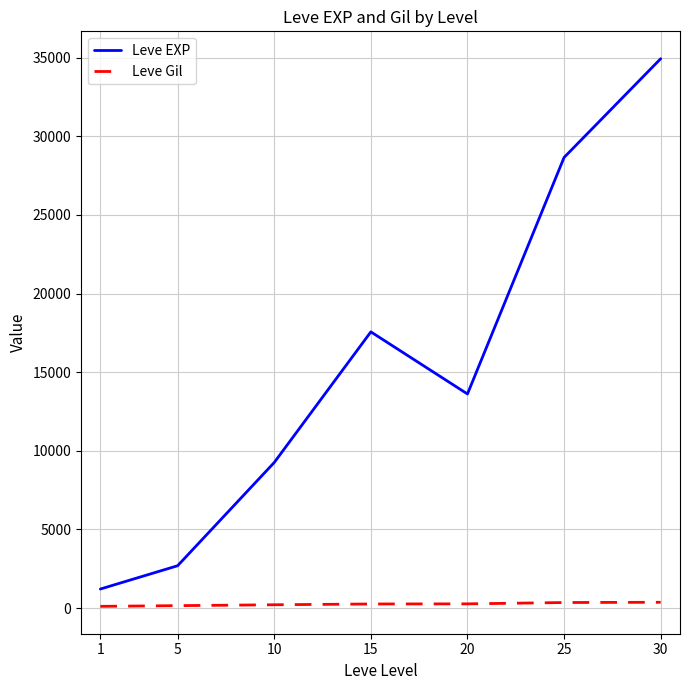

Which category has the highest value in the Leve EXP series?

30